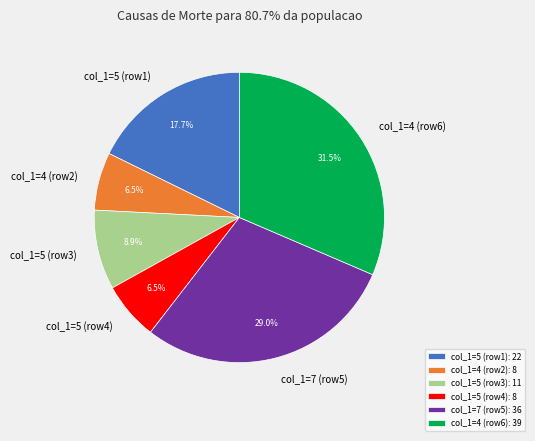

Is col_1=5 (row1) the majority of the pie?

No